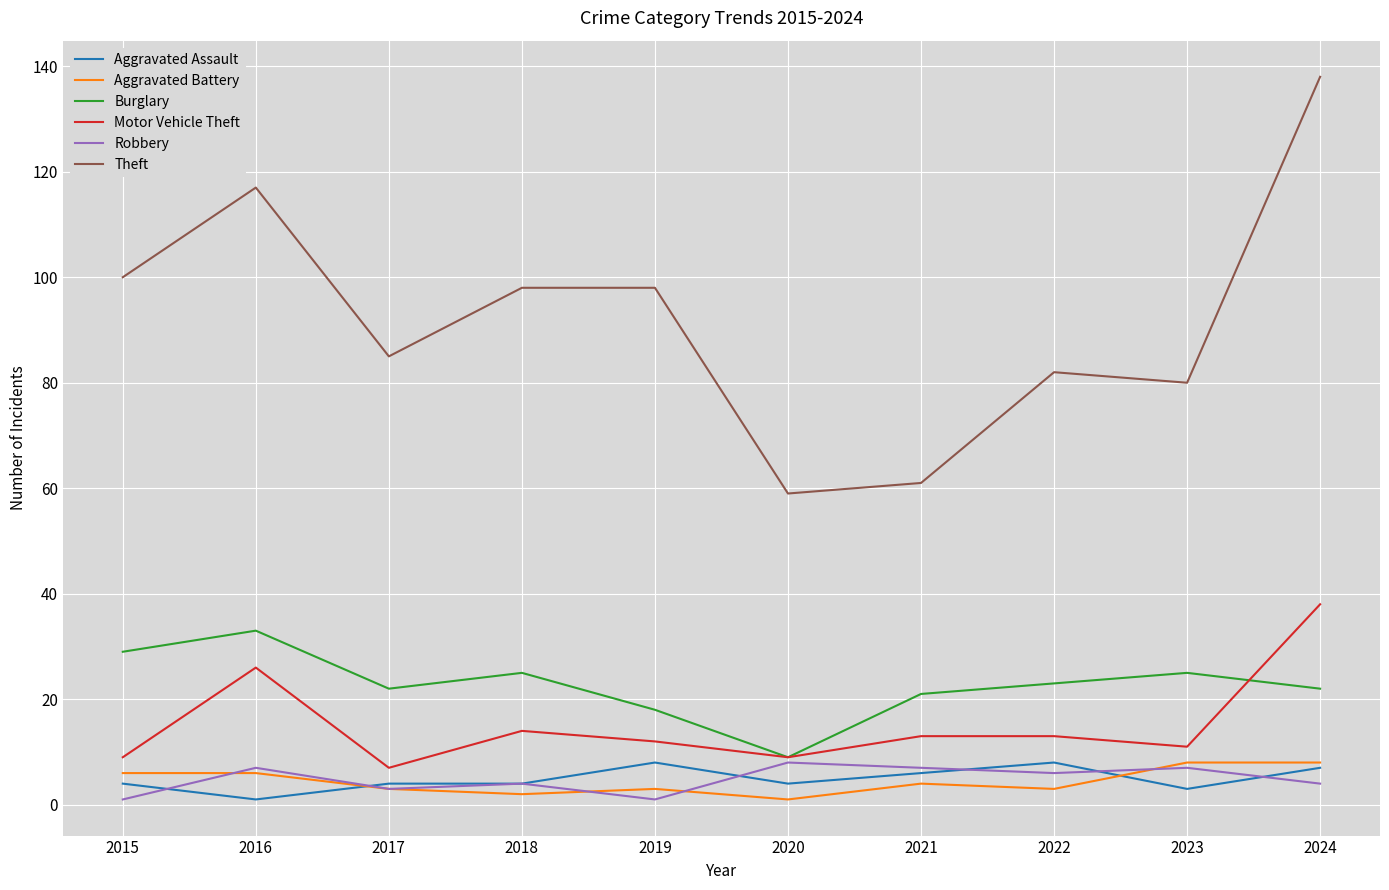

Count the number of categories in the chart.

10